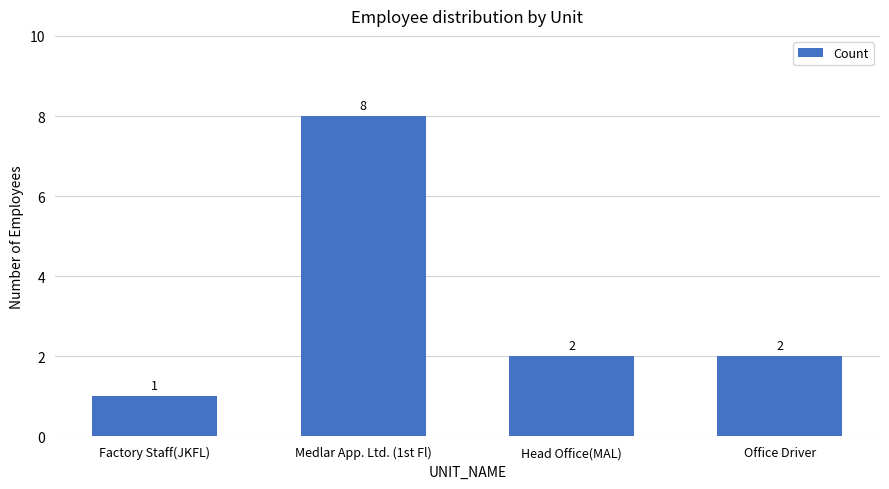

True or false: the data shows 3 at Medlar App. Ltd. (1st Fl).

False